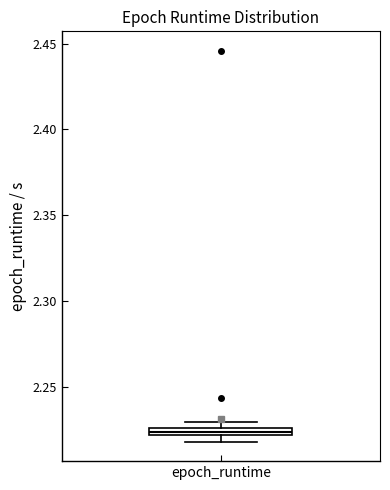

Where is the upper edge of the box for epoch_runtime on the y-axis? The values are not printed on the chart, so give them approximately, as read against the axis.

2.225